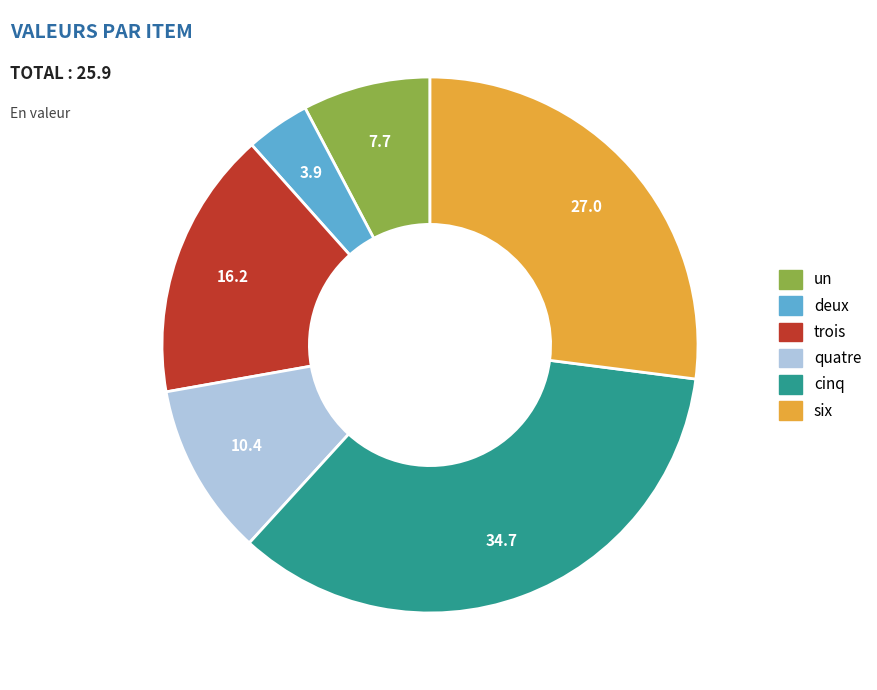

What is the ratio of the value at trois to the value at six?

0.6